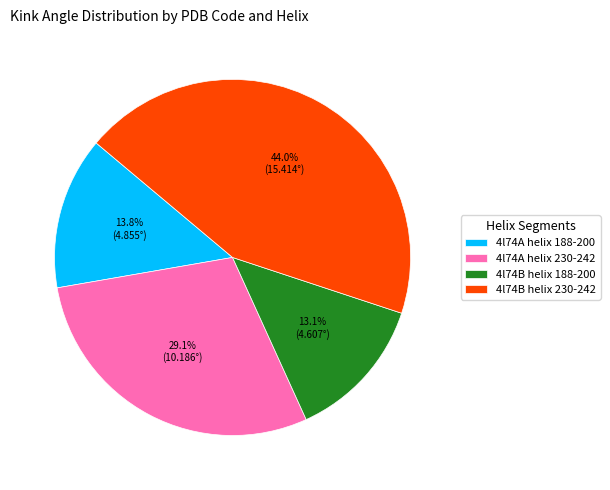

Count the number of slices in the pie.

4